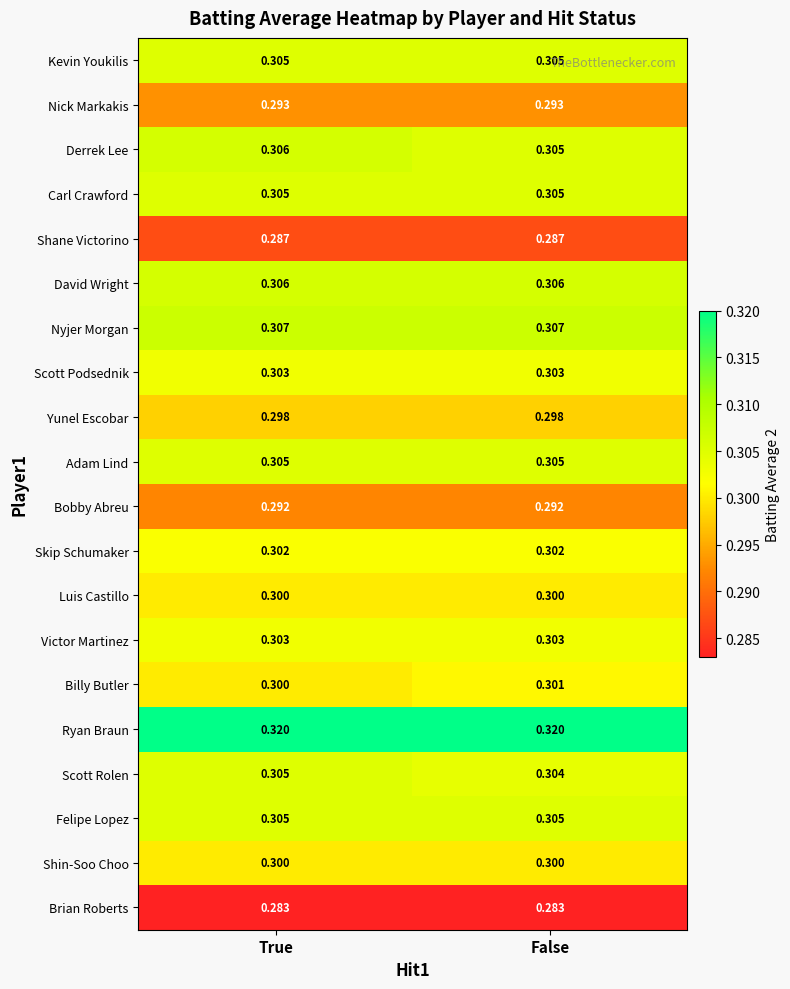

What is the maximum value shown in the chart?

0.3